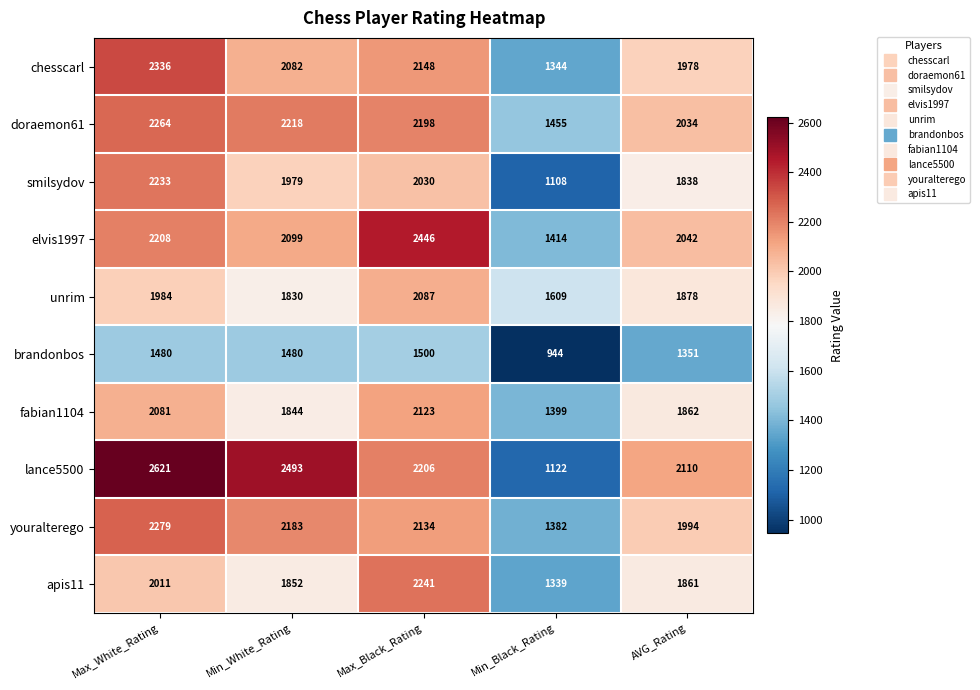

True or false: unrim has a value of 1830 at Min_White_Rating.

True